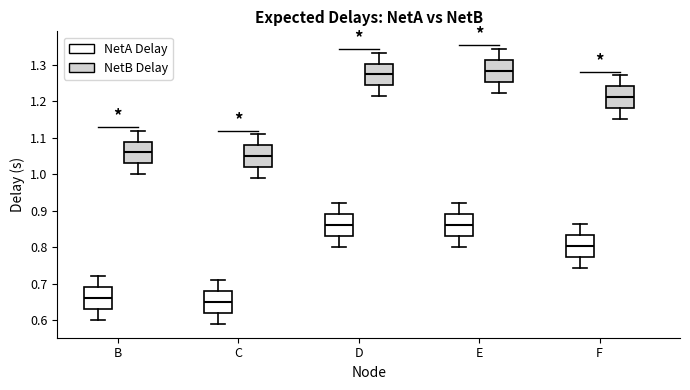

Reading left to right, read every box against the y-axis: the position of its median line, the range the box covers, and the ends of its whiskers. The values are not printed on the chart, so give them approximately, as read against the axis.

B (NetA Delay): median 0.66, box 0.63 to 0.69, whiskers 0.60 to 0.72
B (NetB Delay): median 1.06, box 1.03 to 1.09, whiskers 1.00 to 1.12
C (NetA Delay): median 0.65, box 0.62 to 0.68, whiskers 0.59 to 0.71
C (NetB Delay): median 1.05, box 1.02 to 1.08, whiskers 0.99 to 1.11
D (NetA Delay): median 0.86, box 0.83 to 0.89, whiskers 0.80 to 0.92
D (NetB Delay): median 1.27, box 1.24 to 1.30, whiskers 1.21 to 1.33
E (NetA Delay): median 0.86, box 0.83 to 0.89, whiskers 0.80 to 0.92
E (NetB Delay): median 1.28, box 1.25 to 1.31, whiskers 1.22 to 1.34
F (NetA Delay): median 0.80, box 0.77 to 0.83, whiskers 0.74 to 0.86
F (NetB Delay): median 1.21, box 1.18 to 1.24, whiskers 1.15 to 1.27